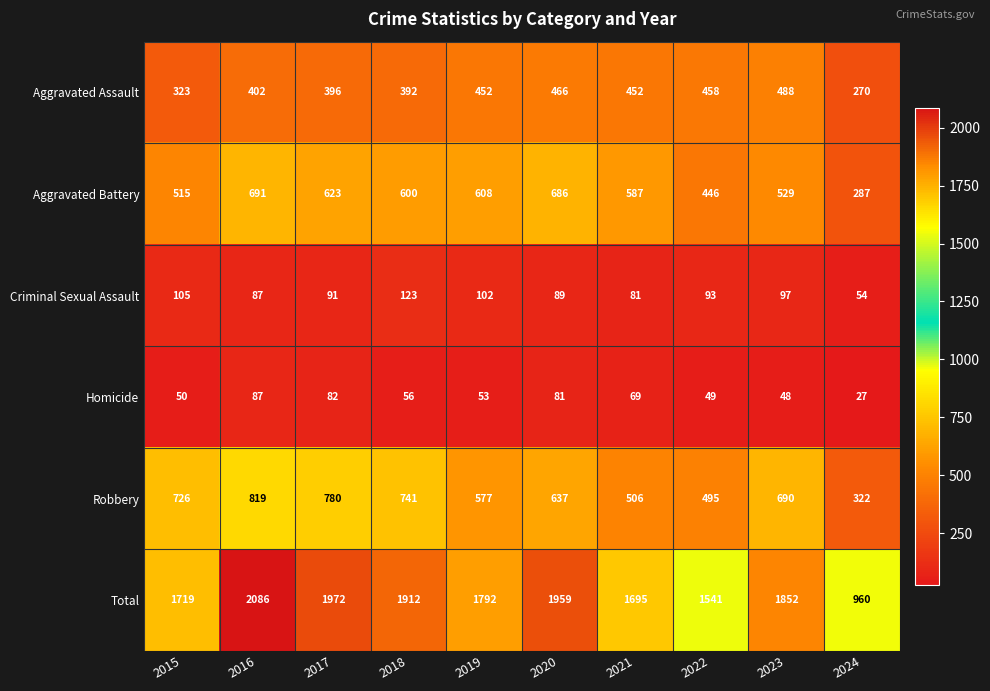

What is the difference between the Aggravated Assault values at 2024 and 2019?

182